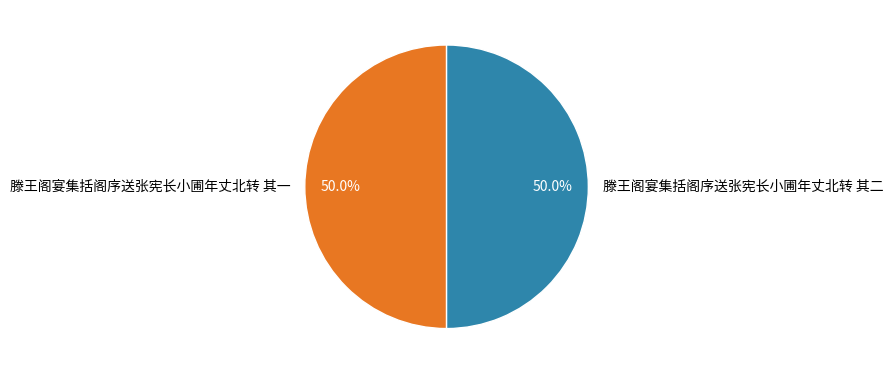

What percentage is the 滕王阁宴集括阁序送张宪长小圃年丈北转 其二 slice, to the nearest percent?

50%